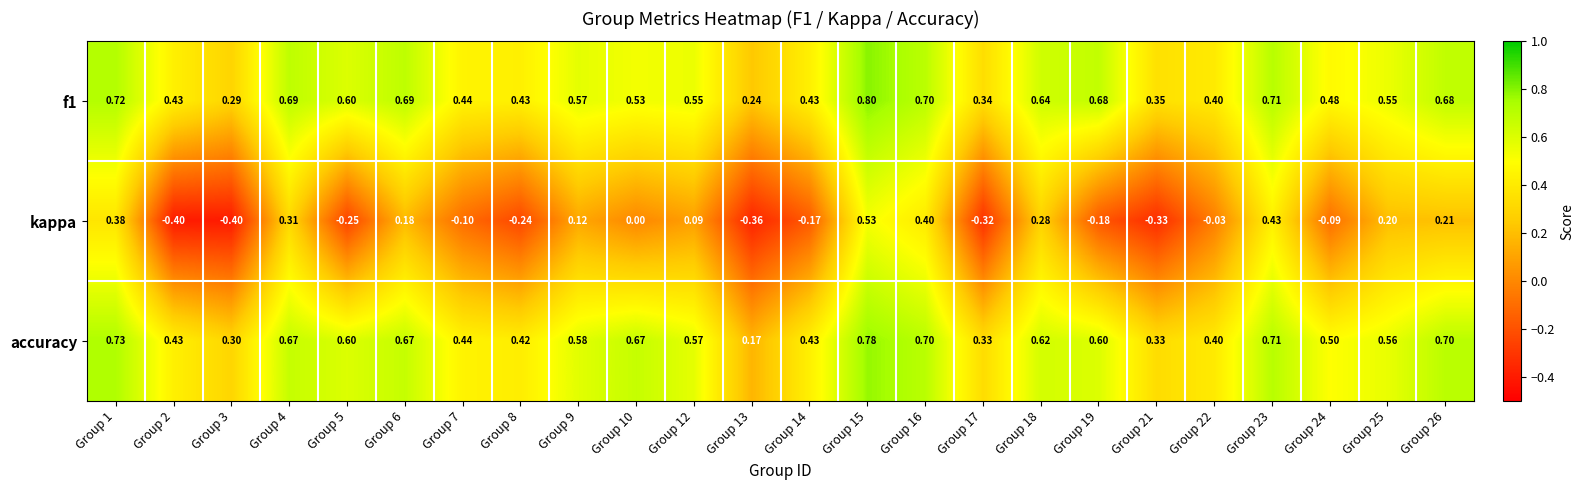

Which series has the largest range (max minus min)?

kappa